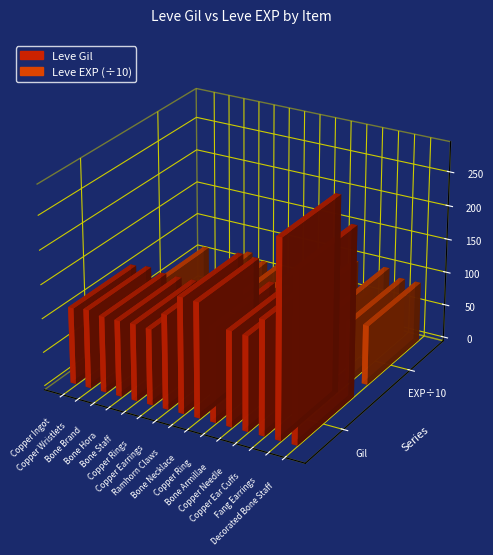

List the labels in order of Leve Gil value, largest first.

Fang Earrings, Decorated Bone Staff, Ramhorn Claws, Bone Necklace, Copper Ear Cuffs, Bone Armillae, Copper Earrings, Copper Ring, Copper Needle, Copper Wristlets, Copper Ingot, Bone Staff, Bone Brand, Bone Hora, Copper Rings